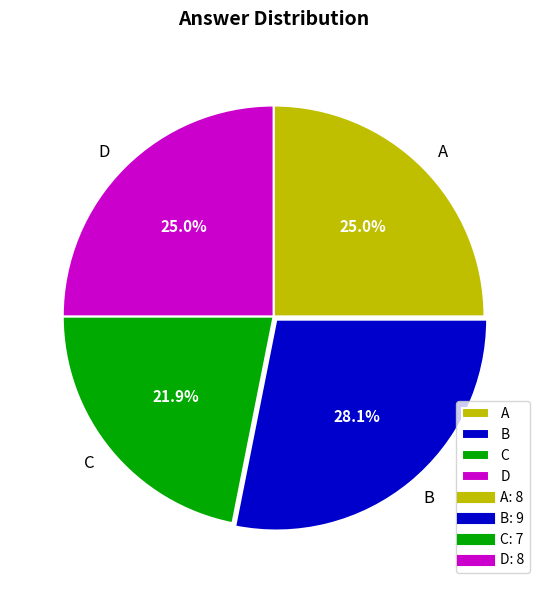

How many segments does this pie chart have?

4